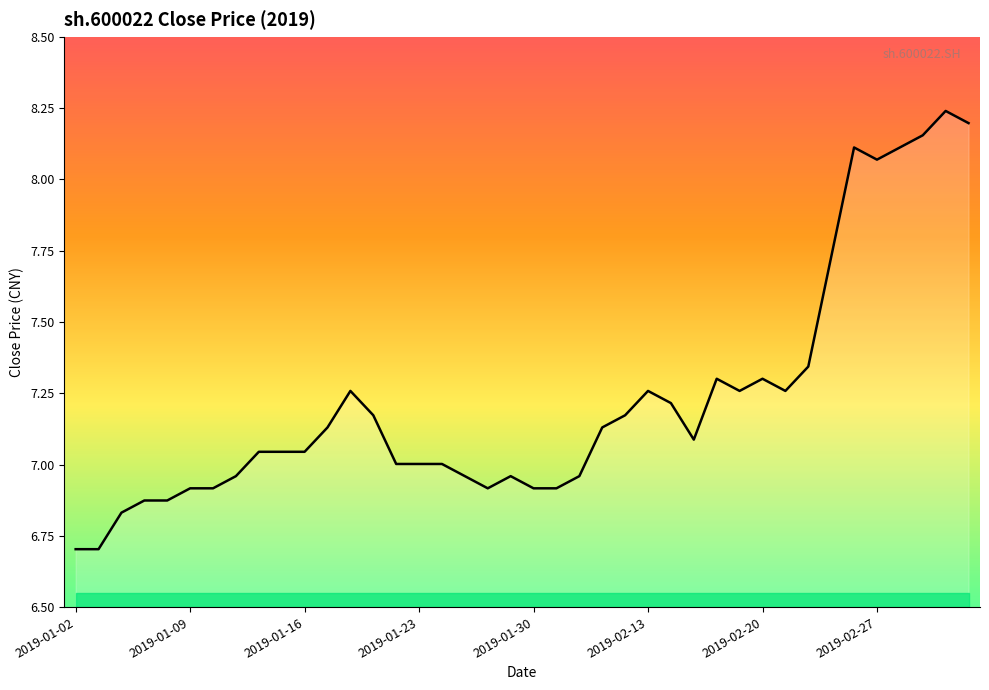

What is the difference between the maximum and minimum values?

1.5